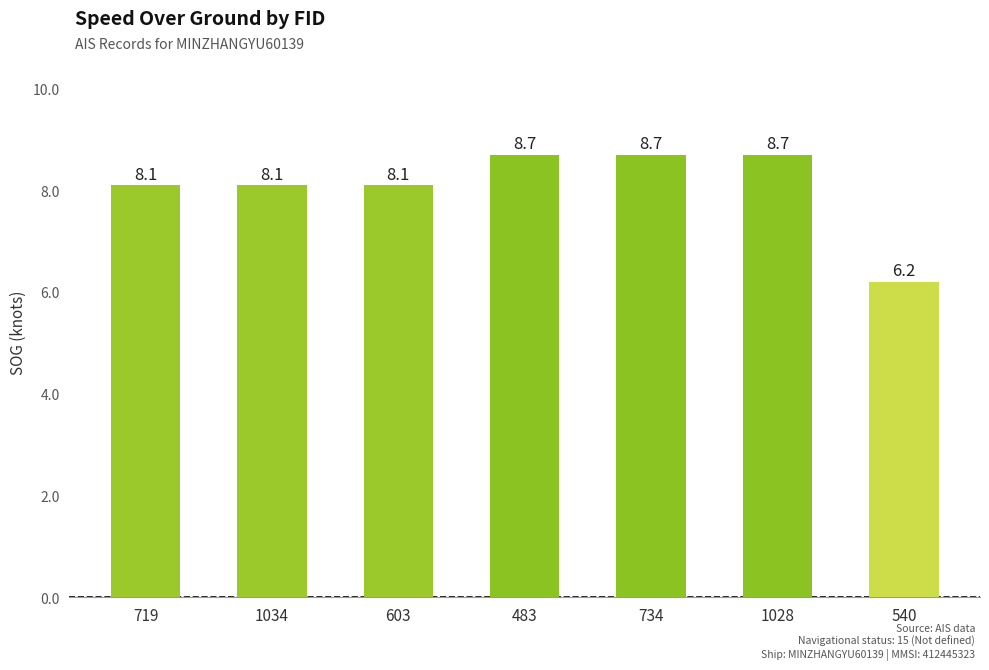

What is the value of the 7th bar from the left?

6.2